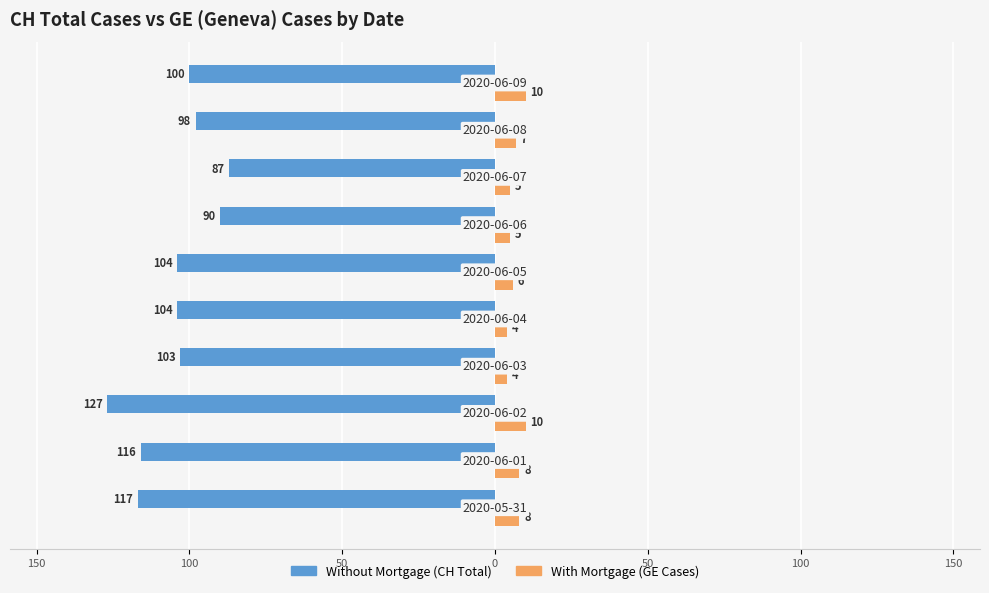

Reading left to right, what are all the values shown in this chart?

Without Mortgage (CH Total): -117	-116	-127	-103	-104	-104	-90	-87	-98	-100
With Mortgage (GE Cases): 8	8	10	4	4	6	5	5	7	10